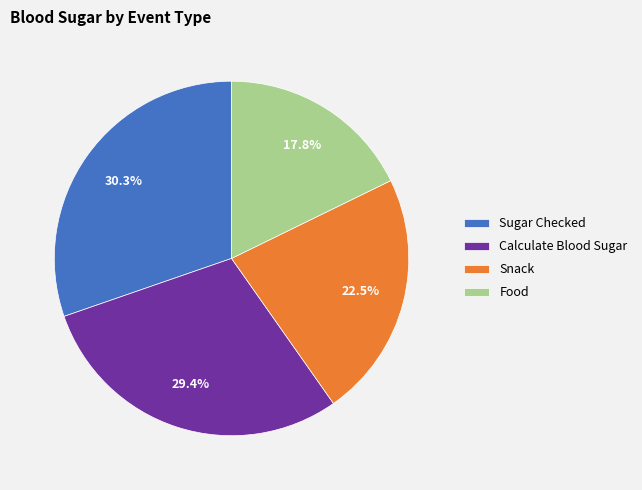

Is there any slice that represents more than half of the pie?

No